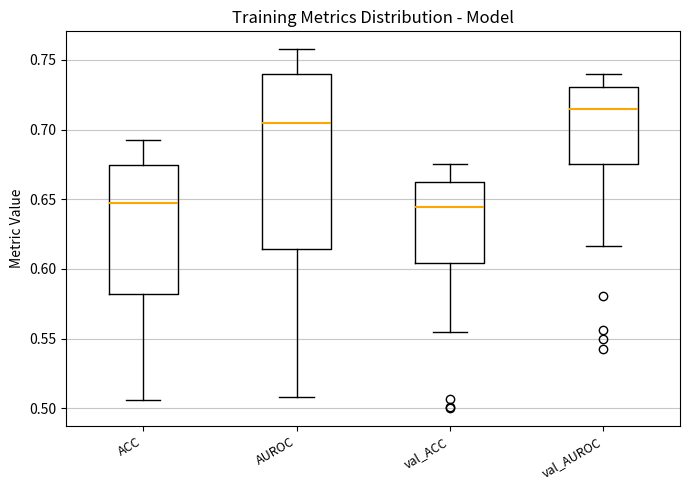

Reading left to right, read every box against the y-axis: the position of its median line, the range the box covers, and the ends of its whiskers. The values are not printed on the chart, so give them approximately, as read against the axis.

ACC: median 0.650, box 0.580 to 0.675, whiskers 0.505 to 0.690
AUROC: median 0.705, box 0.615 to 0.740, whiskers 0.510 to 0.760
val_ACC: median 0.645, box 0.605 to 0.665, whiskers 0.555 to 0.675
val_AUROC: median 0.715, box 0.675 to 0.730, whiskers 0.615 to 0.740